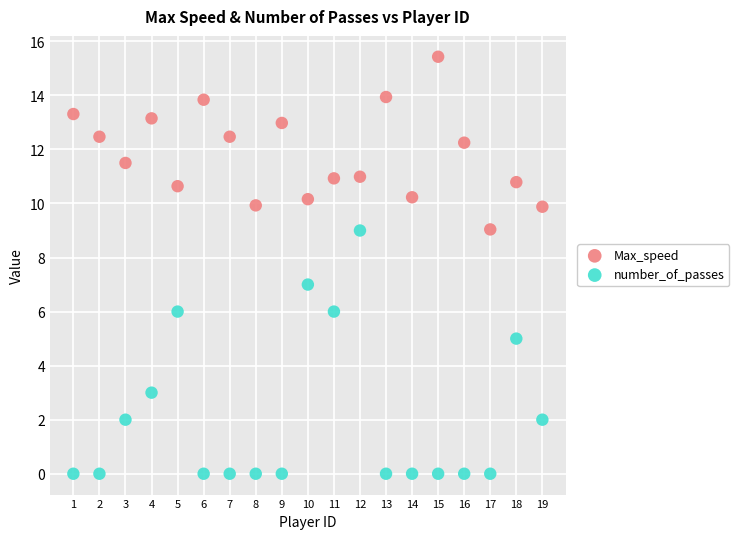

Which series has the widest spread of Y values?

number_of_passes